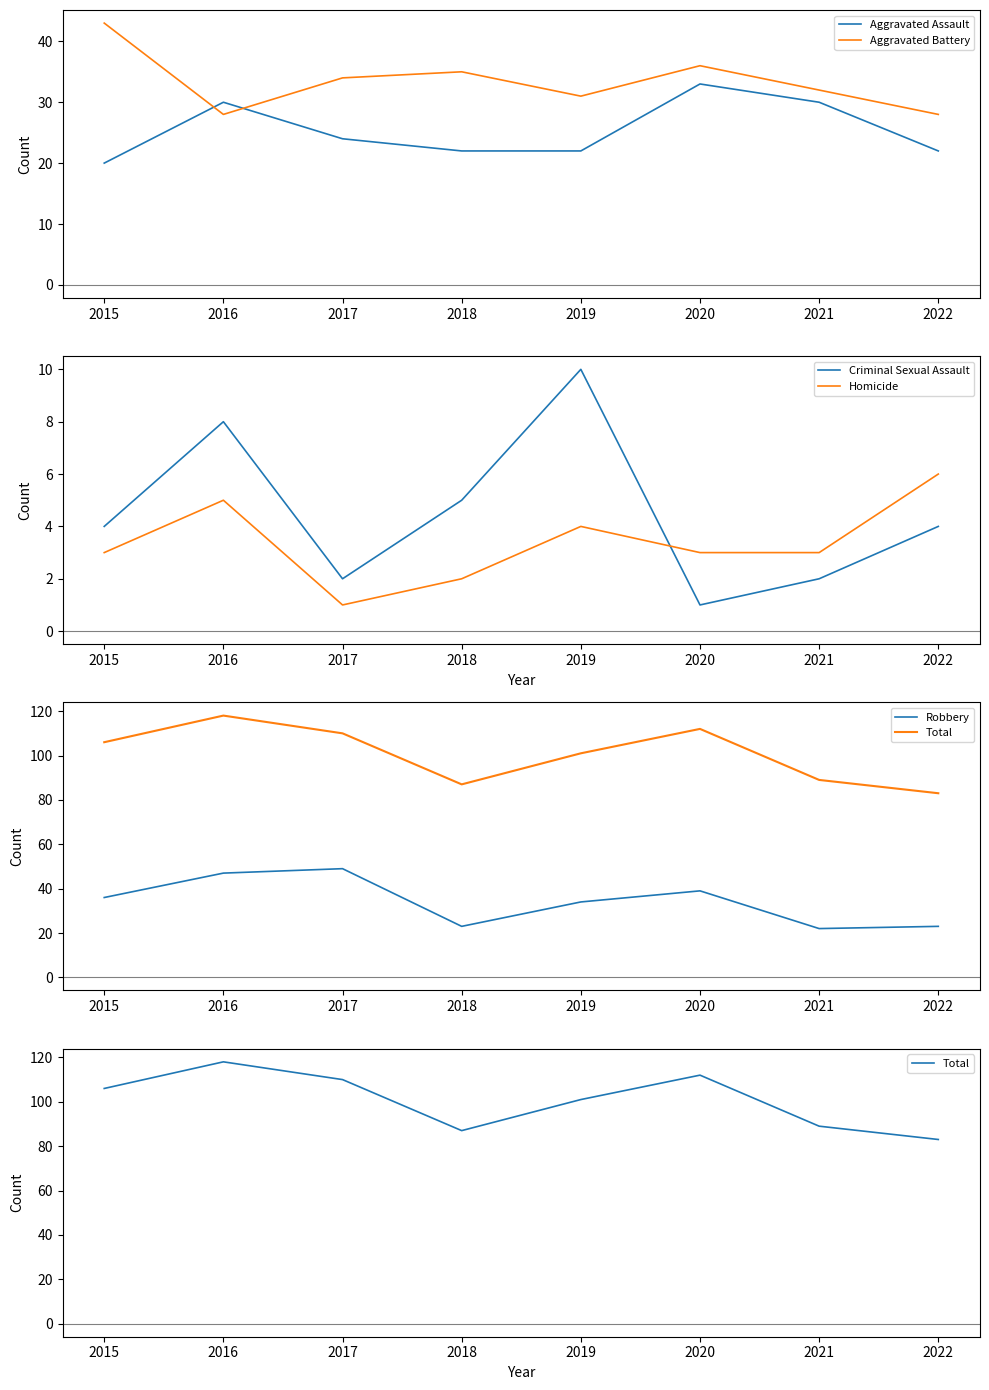

Is it true that Robbery equals 14 at 2017?

False